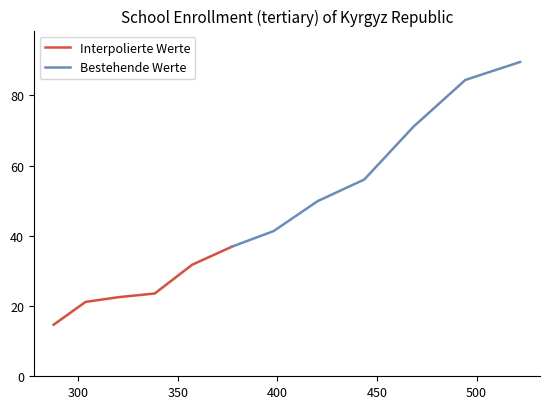

Which label corresponds to the smallest value in the chart?

287.5573